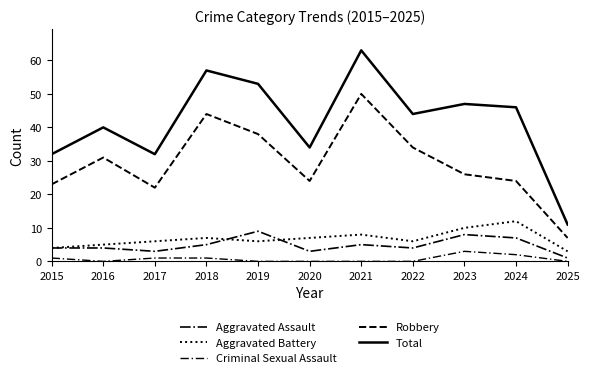

Read the Robbery value at 2017.

22